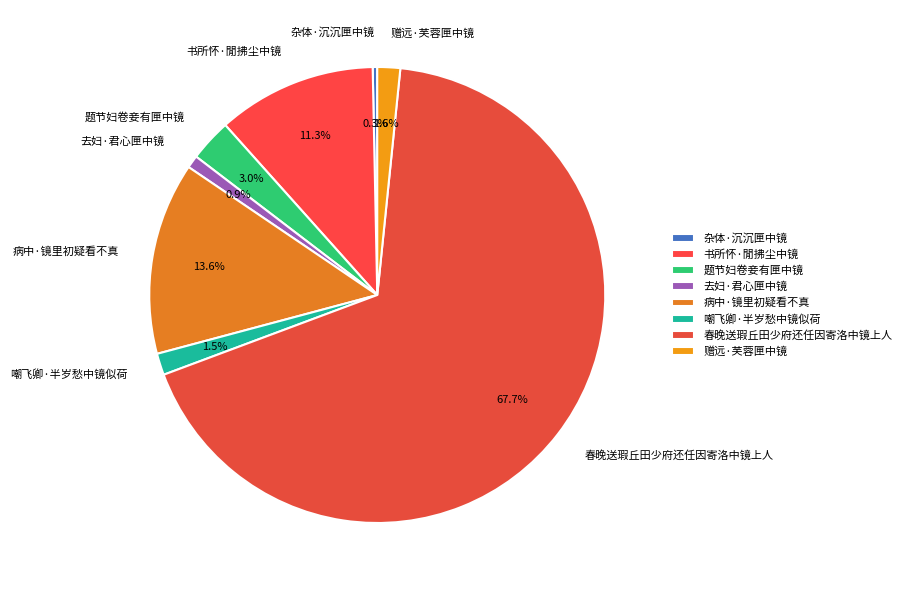

Combined, do 题节妇卷妾有匣中镜 and 书所怀·閒拂尘中镜 account for over 50%?

No